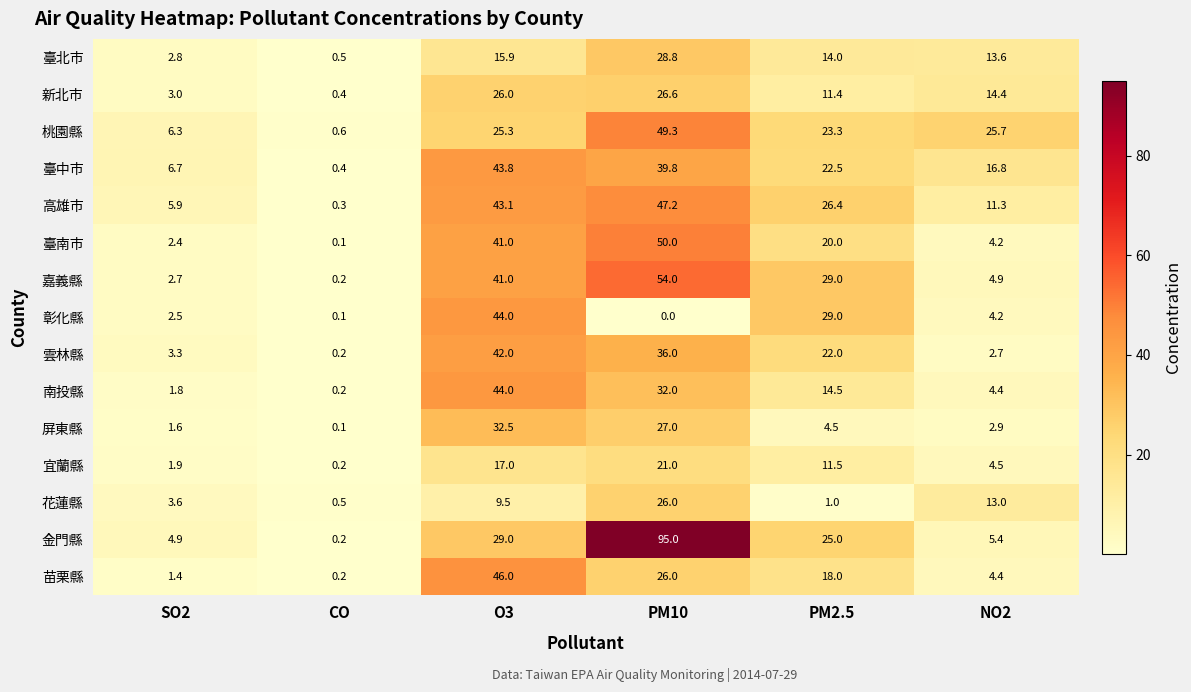

What is the sum of the 臺北市 values at O3 and NO2?

29.5